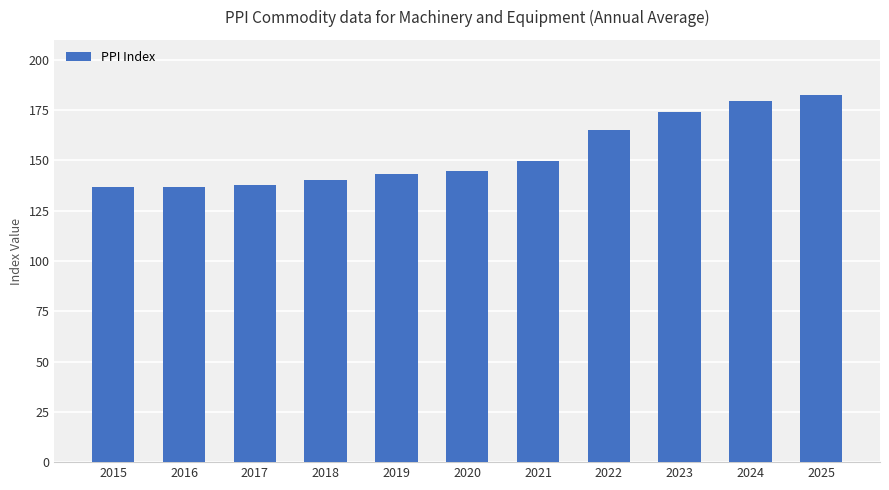

What is the value of the 10th bar from the left?

179.3